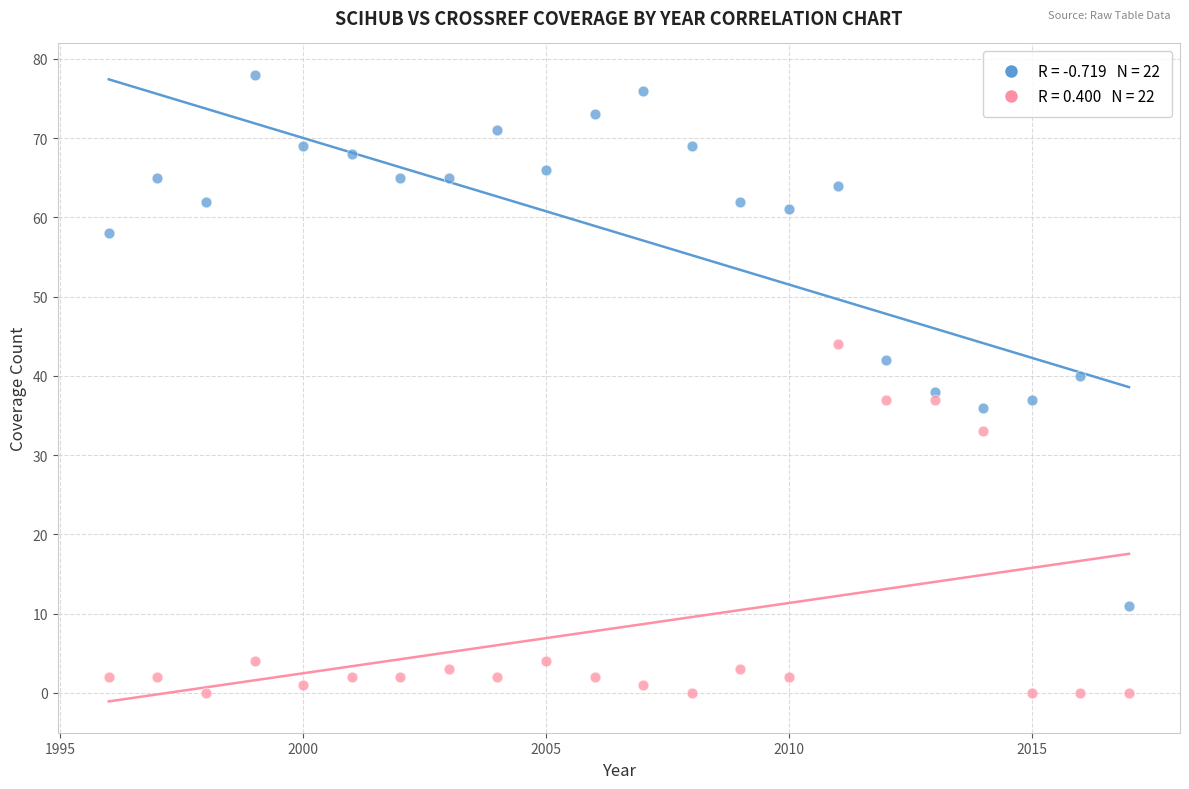

Across all data points, what is the range of Y values (max minus min)?

78